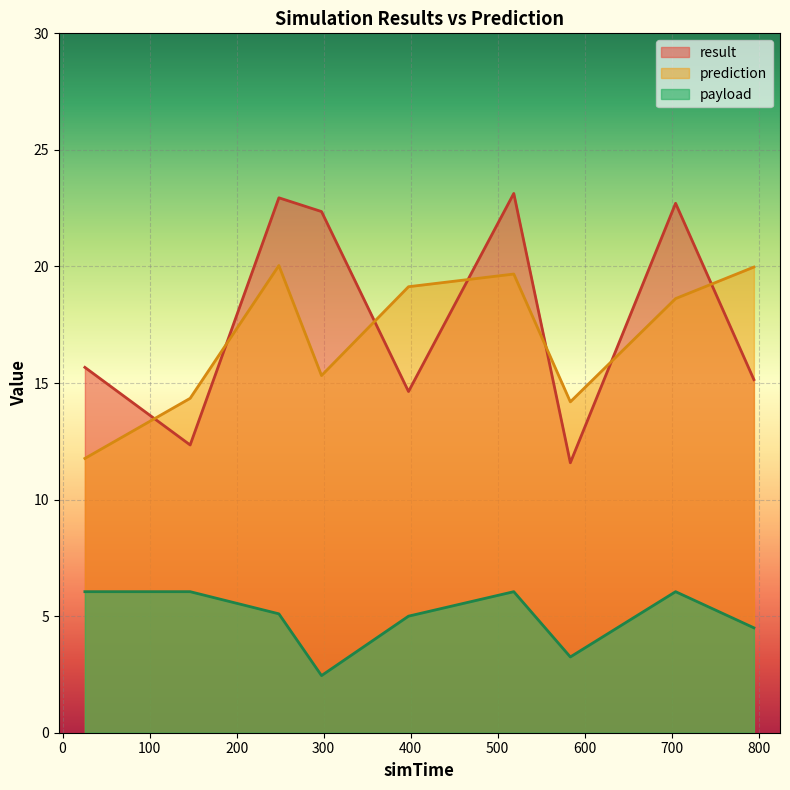

What is the lowest value of the prediction series?

11.8